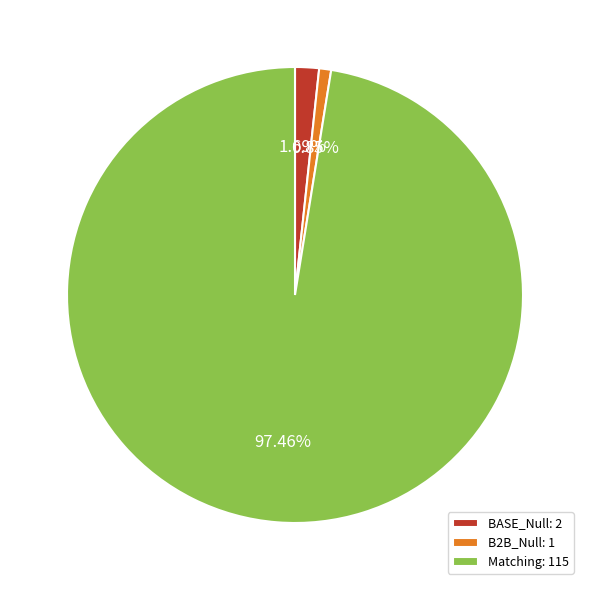

Rank the categories by value from highest to lowest.

Matching: 115, BASE_Null: 2, B2B_Null: 1